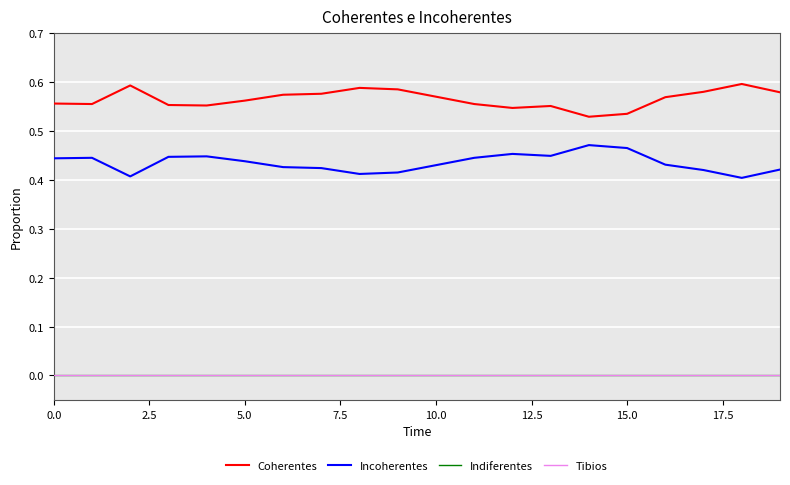

True or false: Coherentes and Incoherentes cross at least once.

False